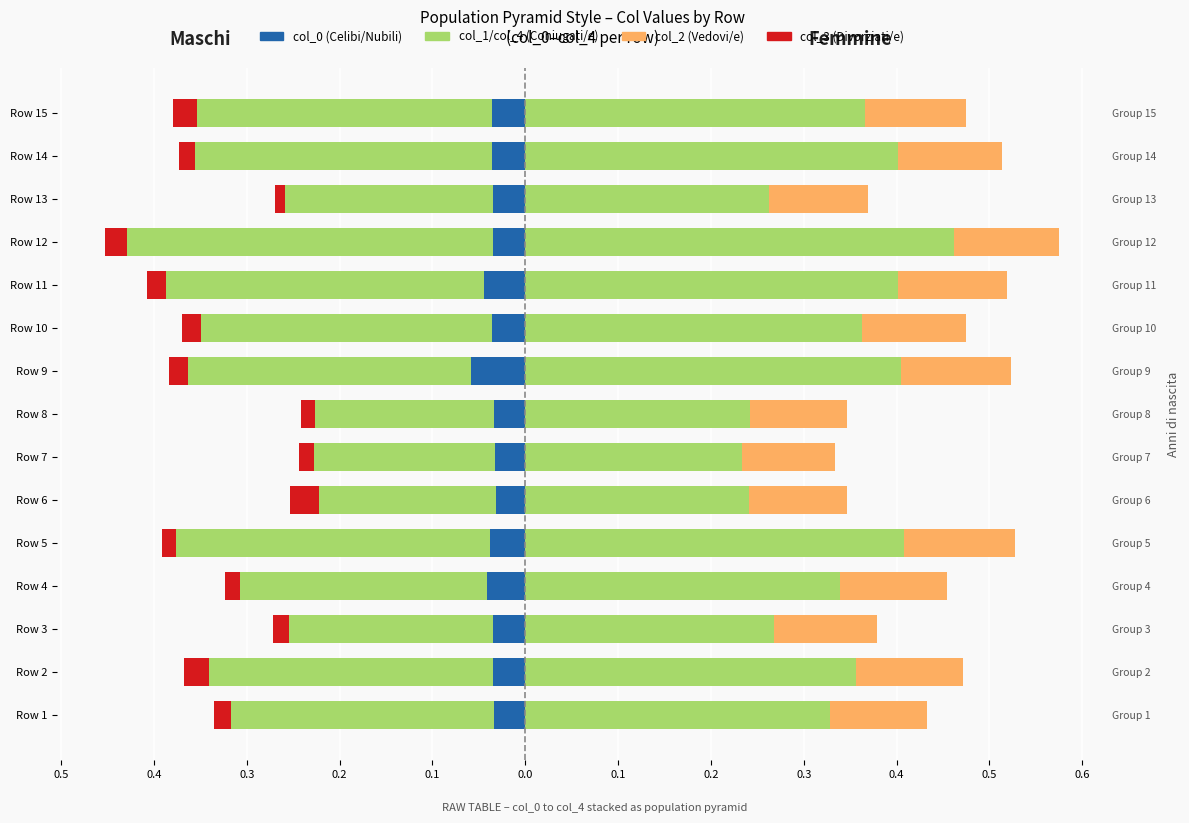

What is the minimum value shown in the chart?

-0.4